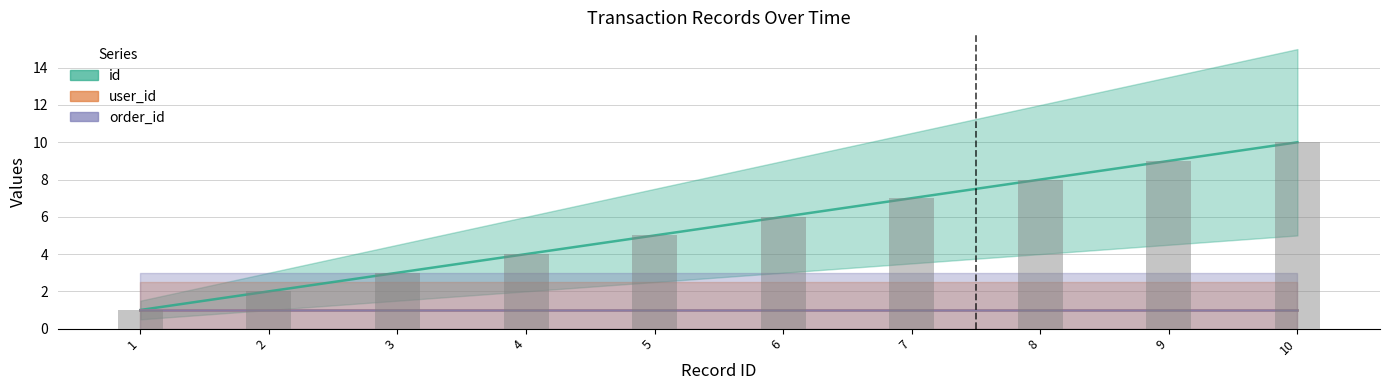

What is the sum of all id values?

55